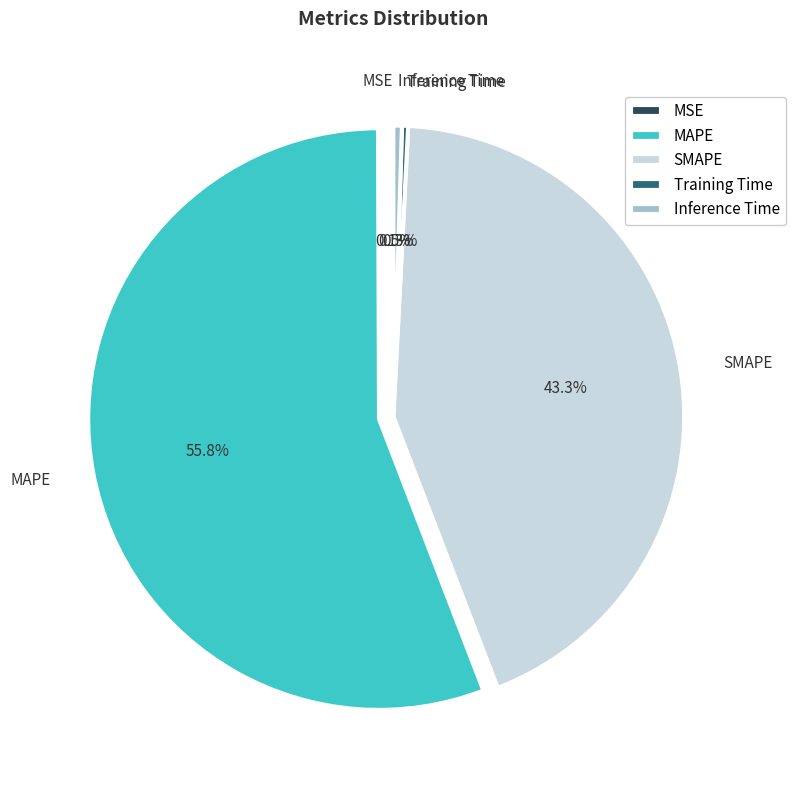

What portion of the pie excludes Inference Time?

99.5%